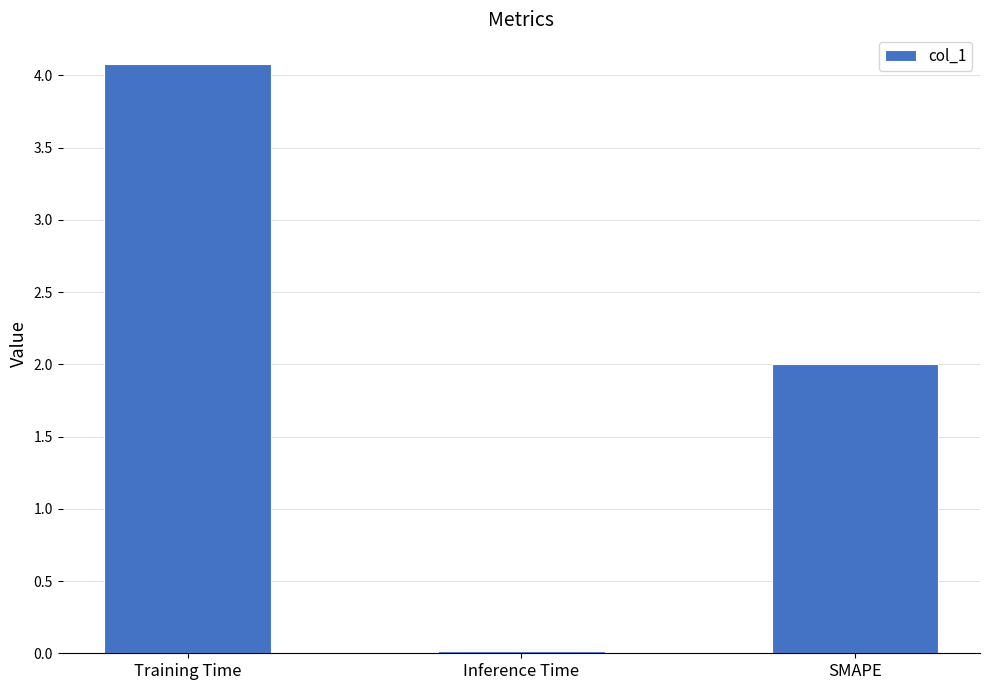

What is the greatest value displayed?

4.1